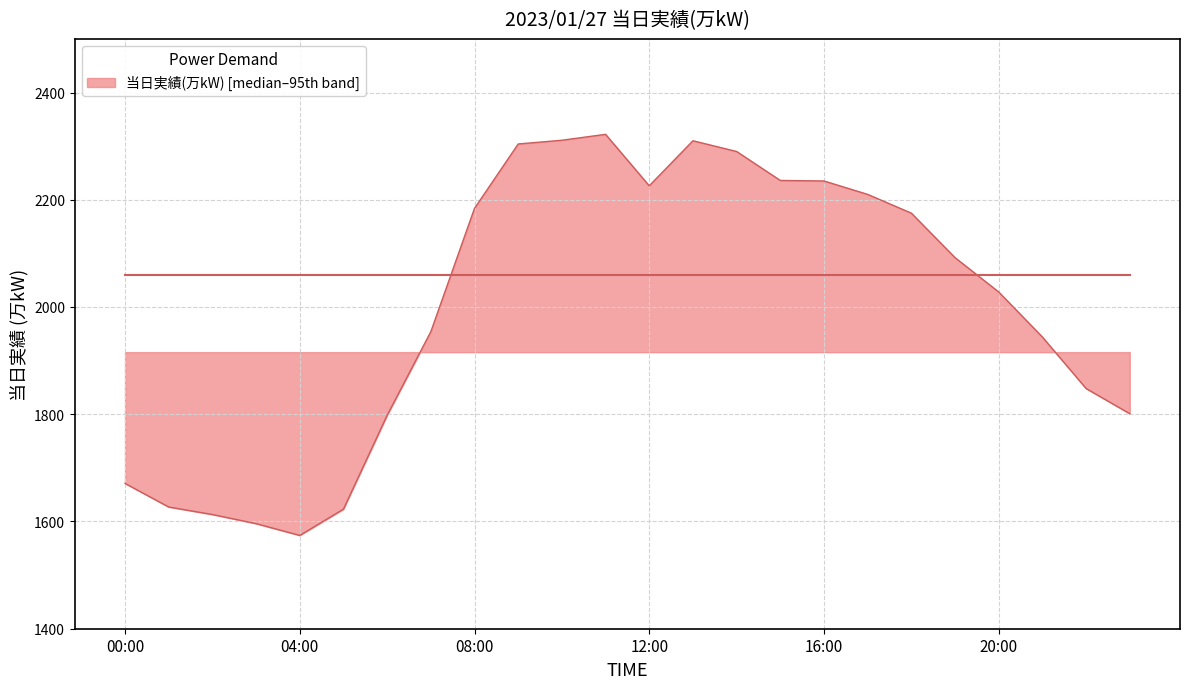

What is the smallest value displayed?

1574